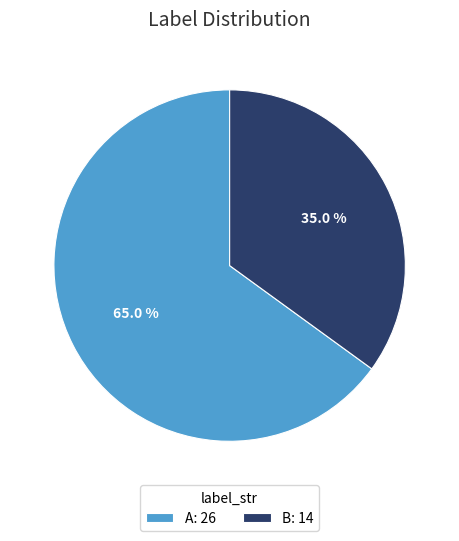

Approximately how many times larger is the value at B: 14 compared to A: 26?

0.5